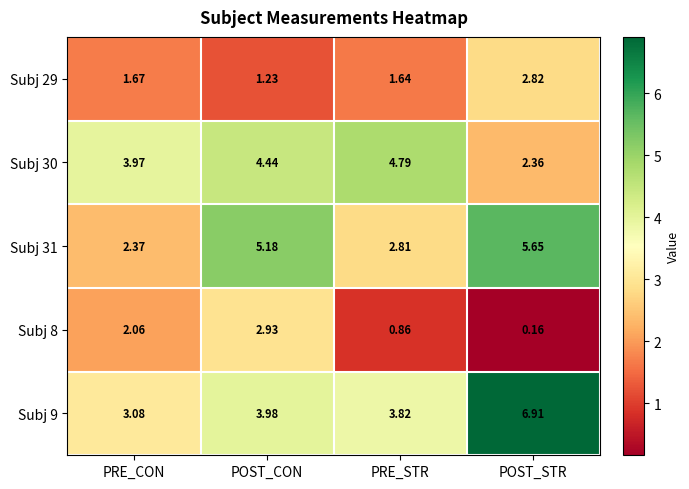

At which label is Subj 30 closest to 3?

POST_STR